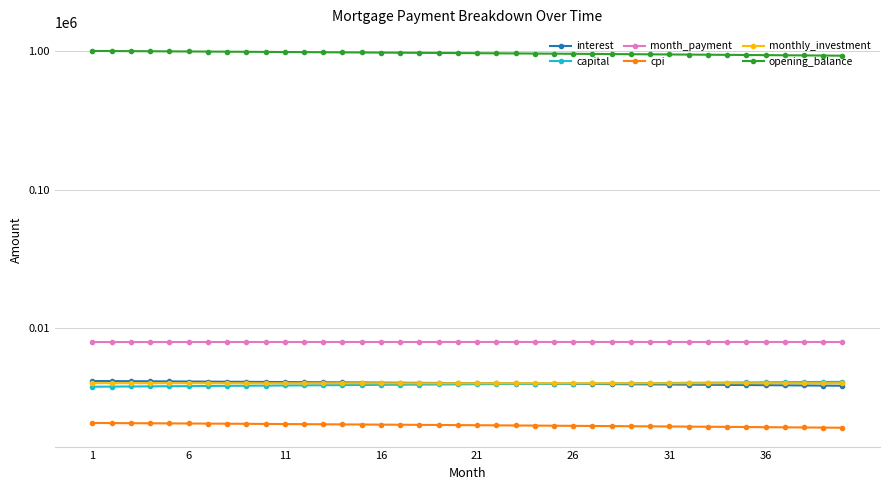

The opening_balance series shows 1396330.3 at 27. True or false?

False